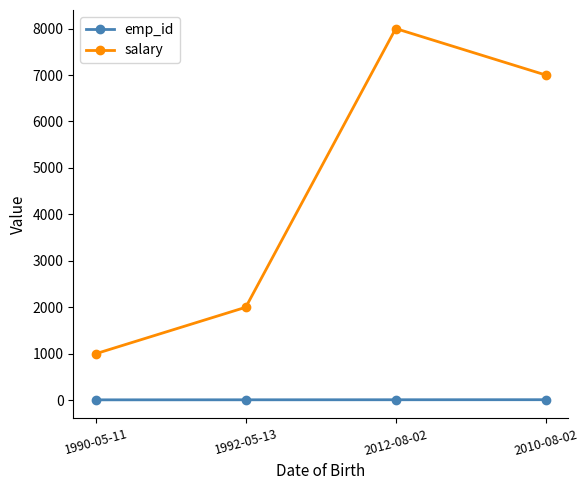

What is the difference between the maximum and minimum values in the salary series?

7000